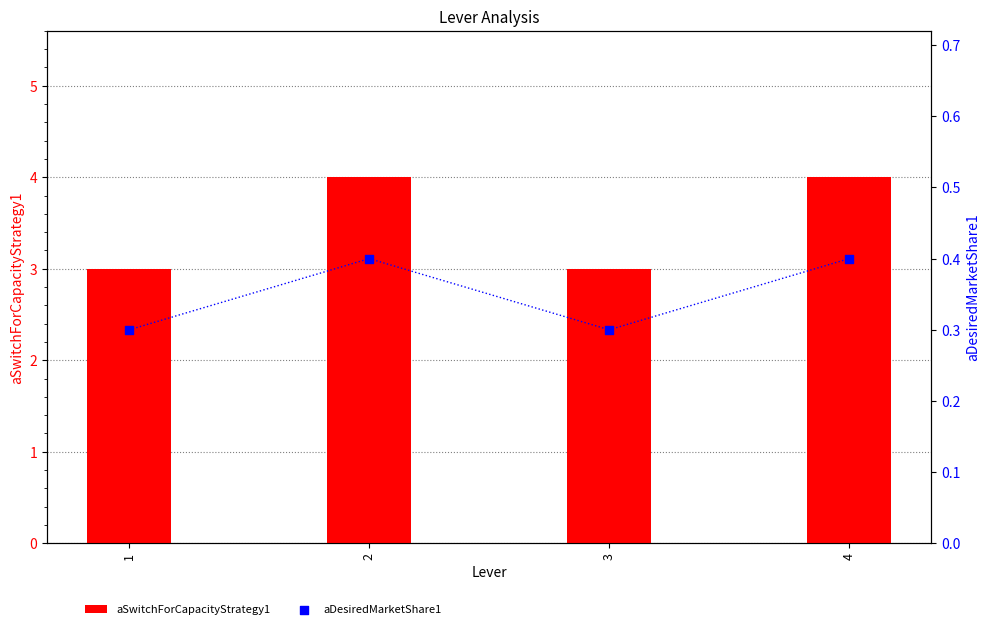

Which series has the largest Y range (max minus min)?

aSwitchForCapacityStrategy1